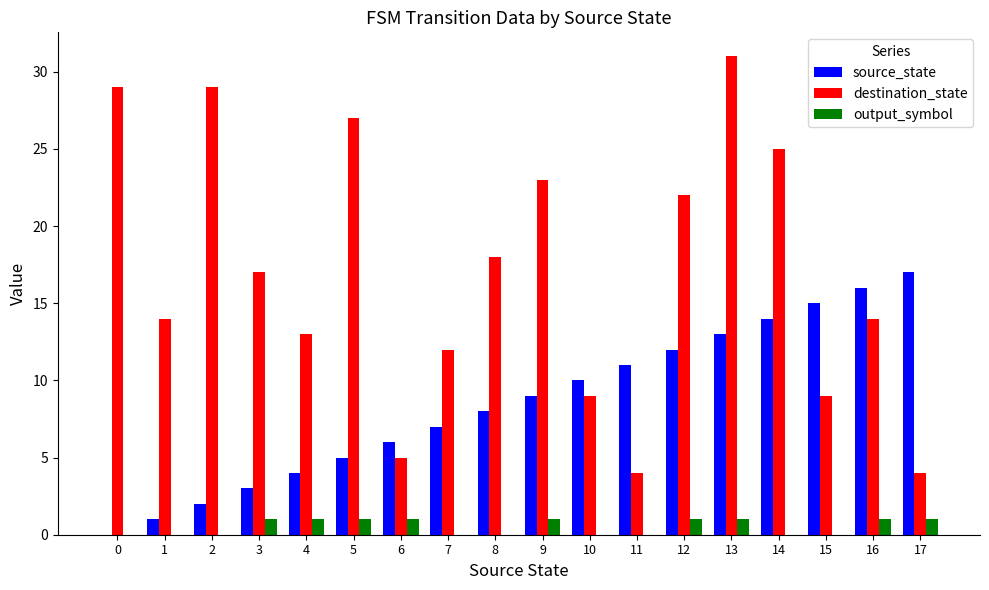

True or false: source_state has a value of 7 at 7.

True